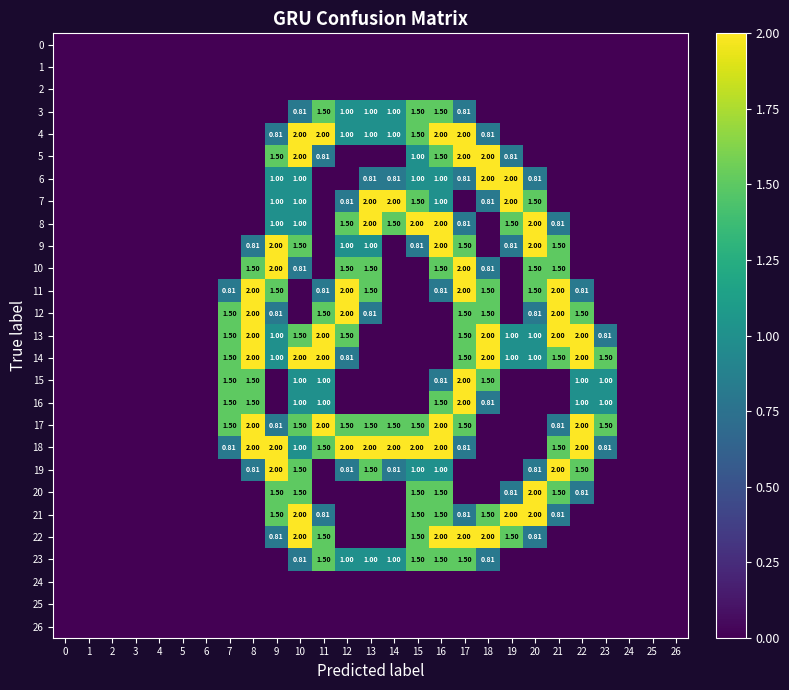

List the labels in order of 24 value, smallest first.

0, 1, 2, 3, 4, 5, 6, 7, 8, 9, 10, 11, 12, 13, 14, 15, 16, 17, 18, 19, 20, 21, 22, 23, 24, 25, 26